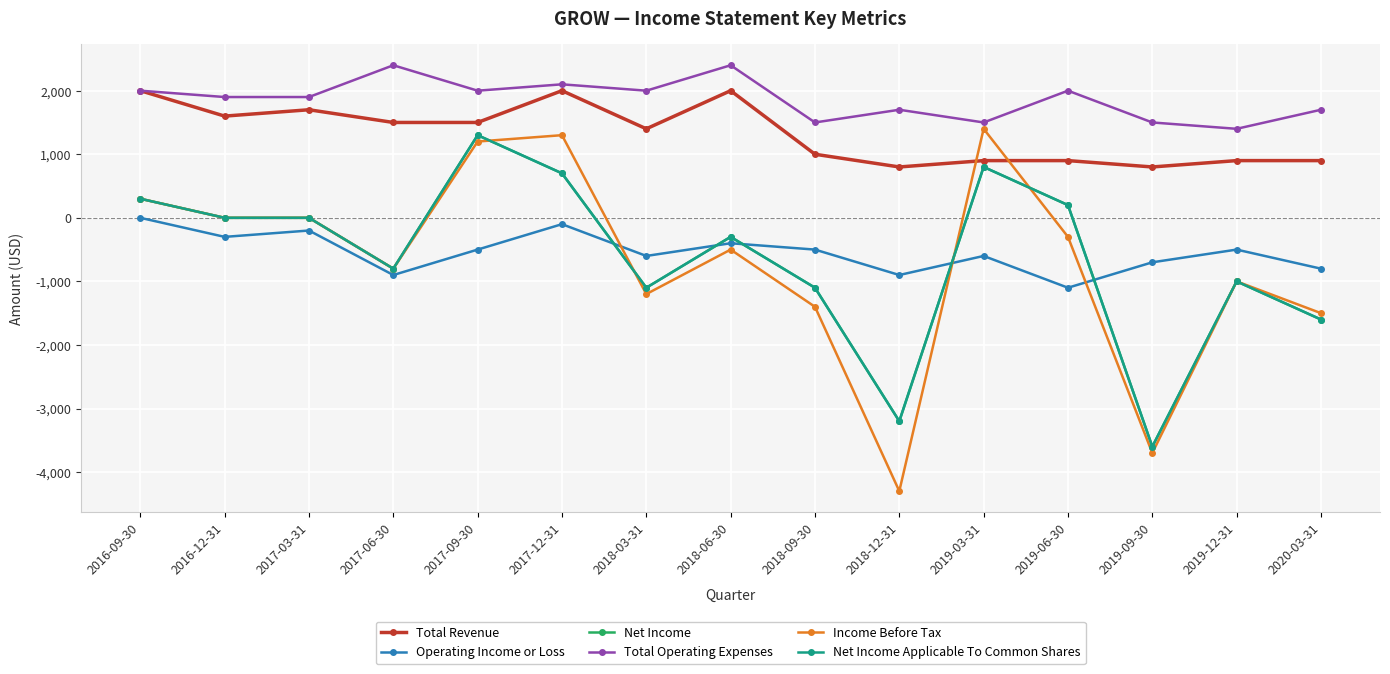

Between 2016-12-31 and 2017-12-31, which is larger?

2017-12-31